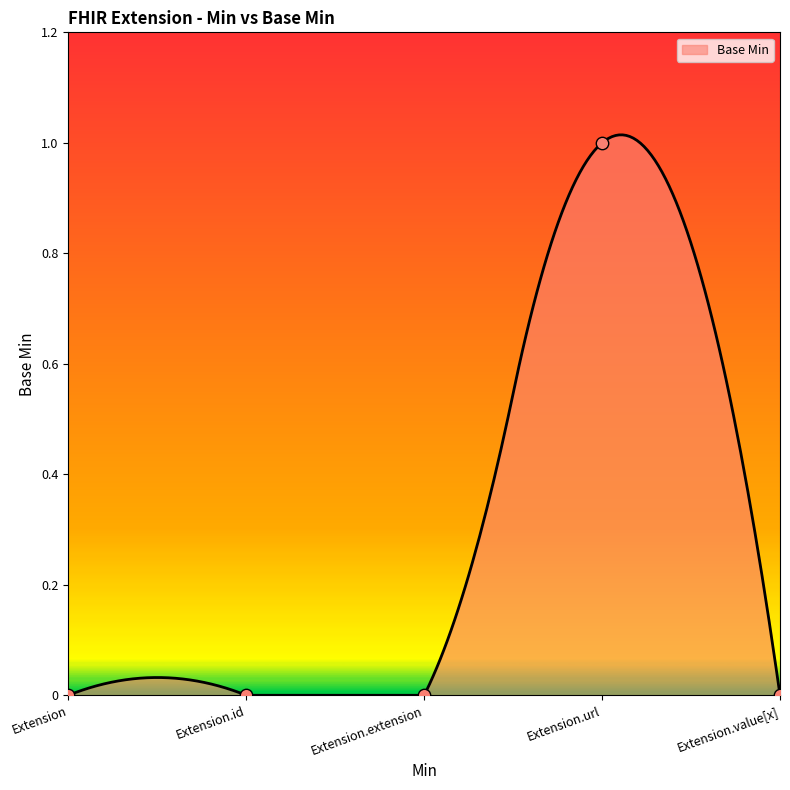

What is the change in value from Extension.url to Extension.value[x]?

-1